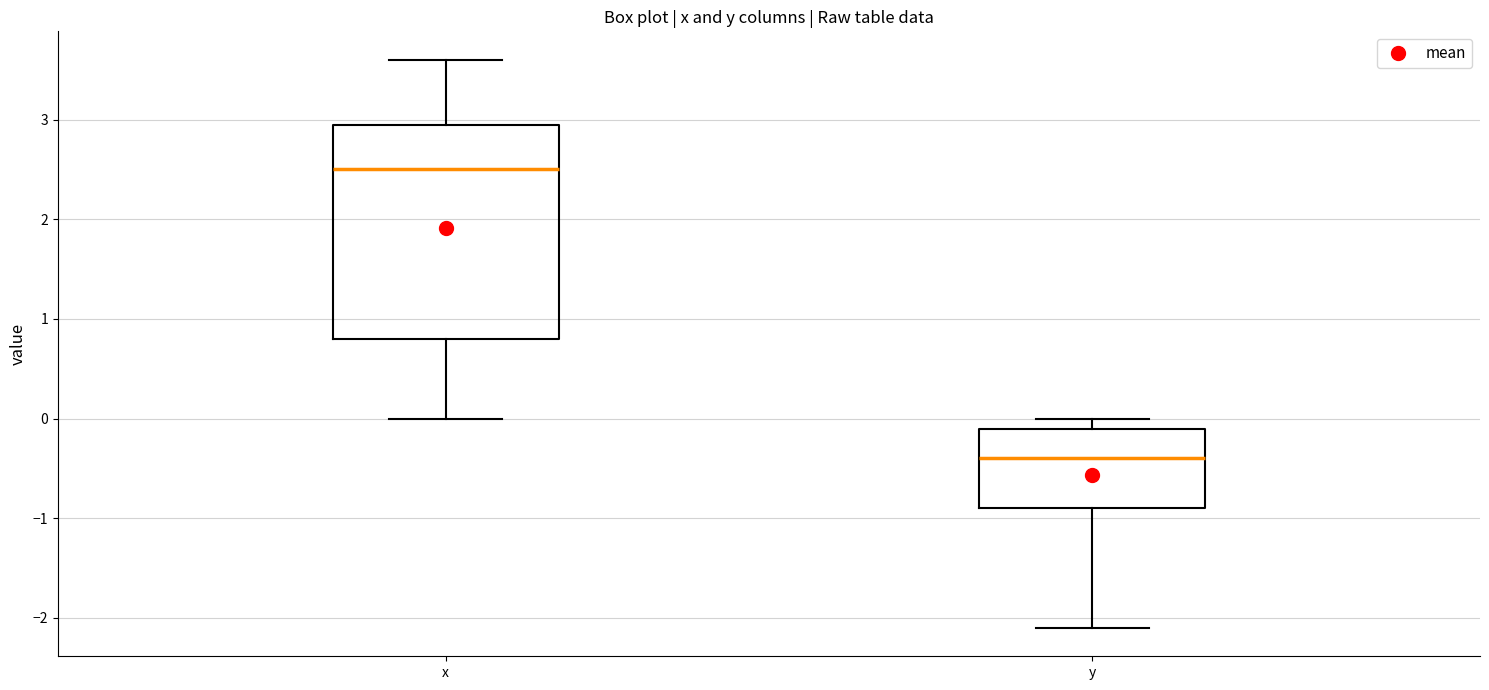

Where is the lower edge of the box for x on the y-axis? The values are not printed on the chart, so give them approximately, as read against the axis.

0.8